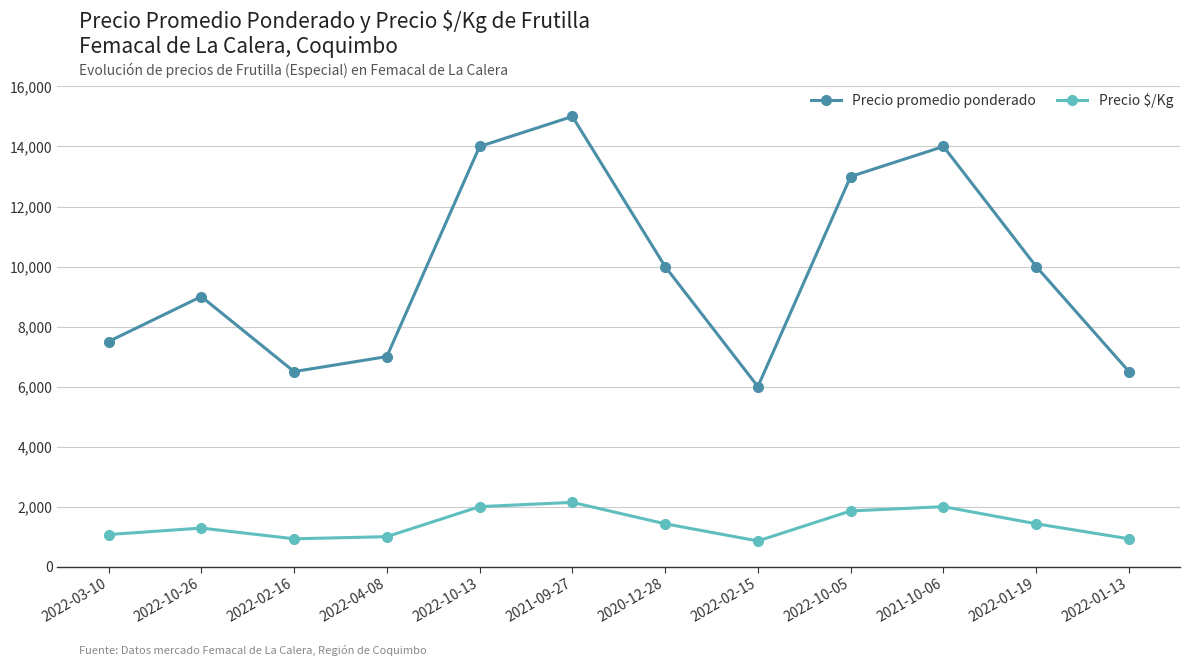

What is the sum of all Precio $/Kg values?

16930